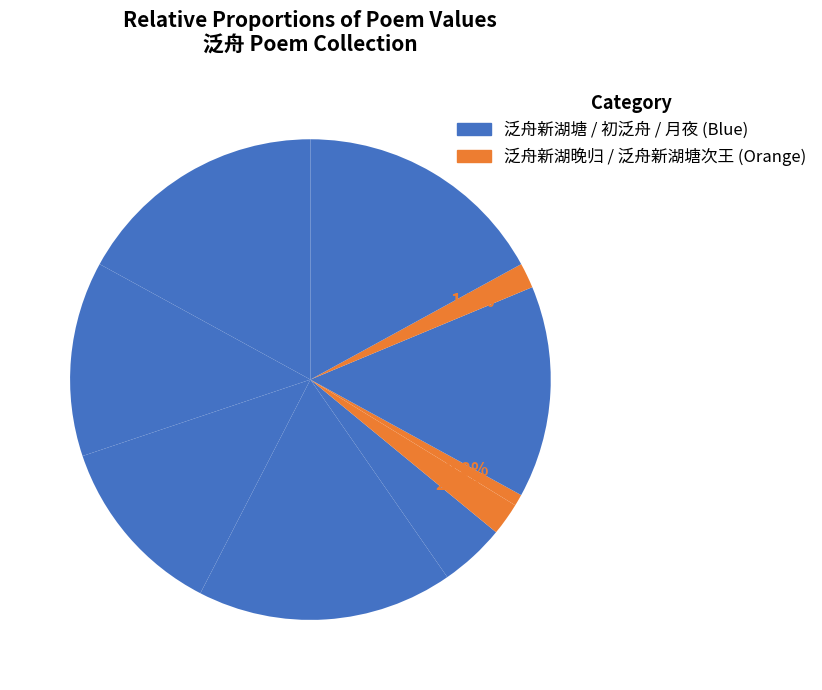

Count the number of slices in the pie.

10